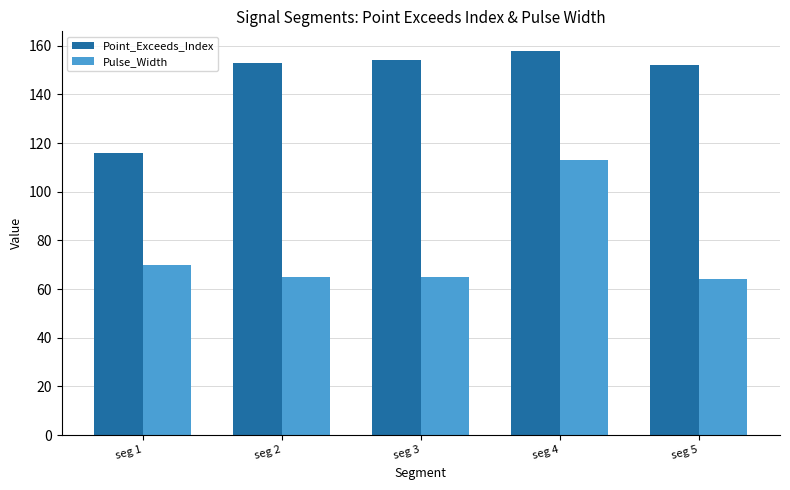

At which label does Point_Exceeds_Index reach its peak?

seg 4